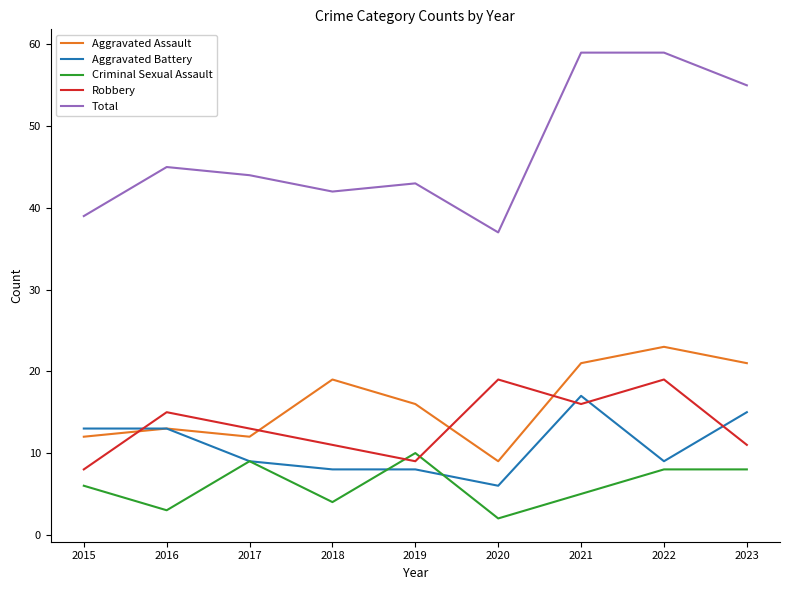

The Aggravated Assault series shows 9 at 2020. True or false?

True